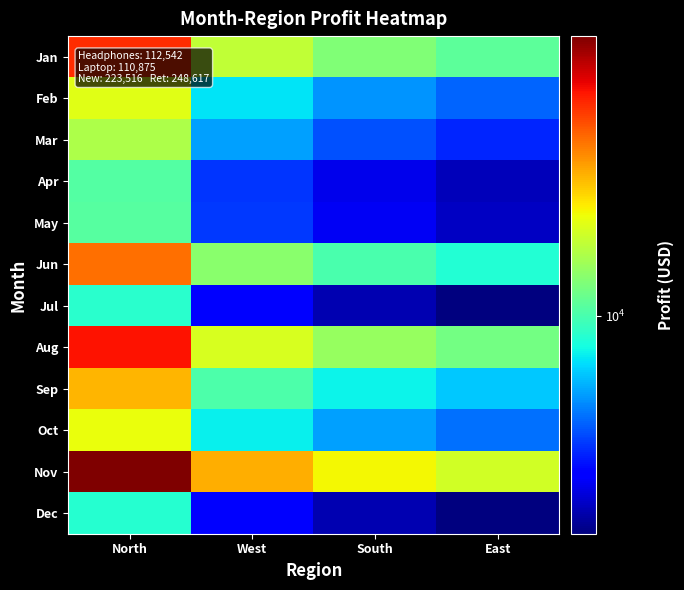

Count the number of data series in this chart.

12